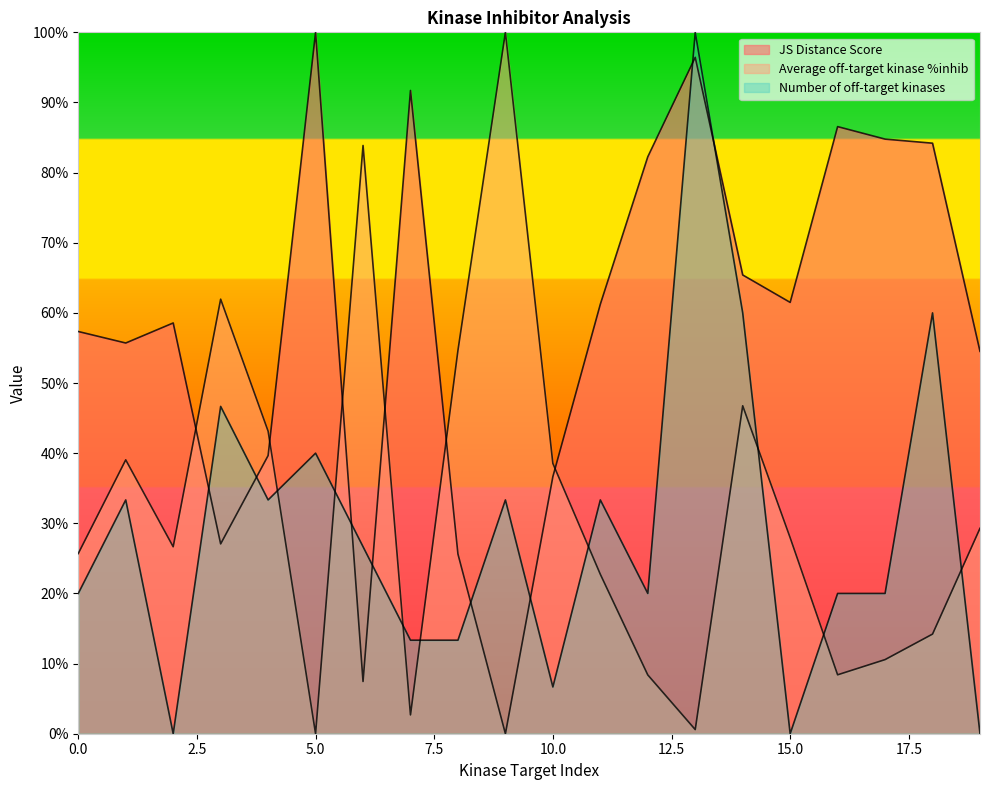

At which category does the chart reach its minimum across all series?

9